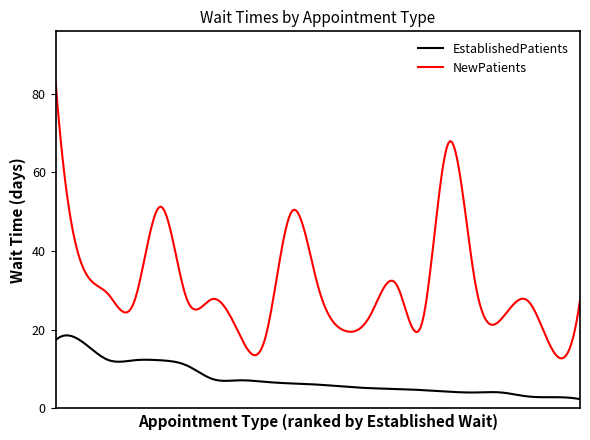

What is the difference between the maximum and minimum values in the EstablishedPatients series?

16.2